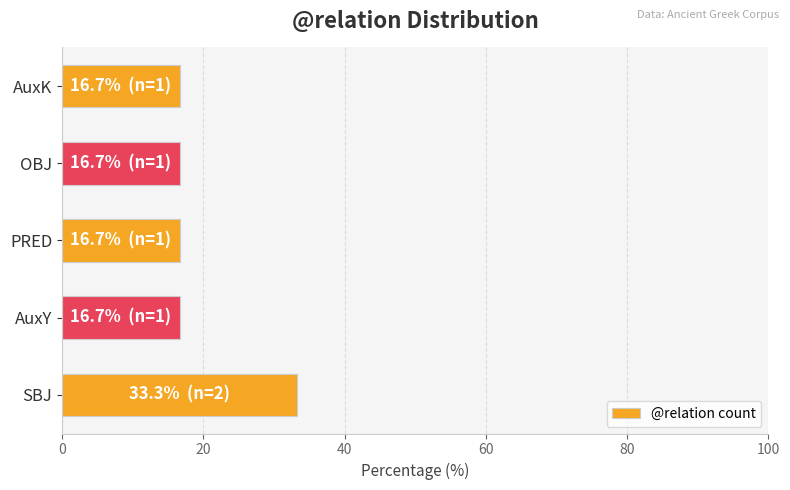

What is the difference between the maximum and minimum values?

16.7